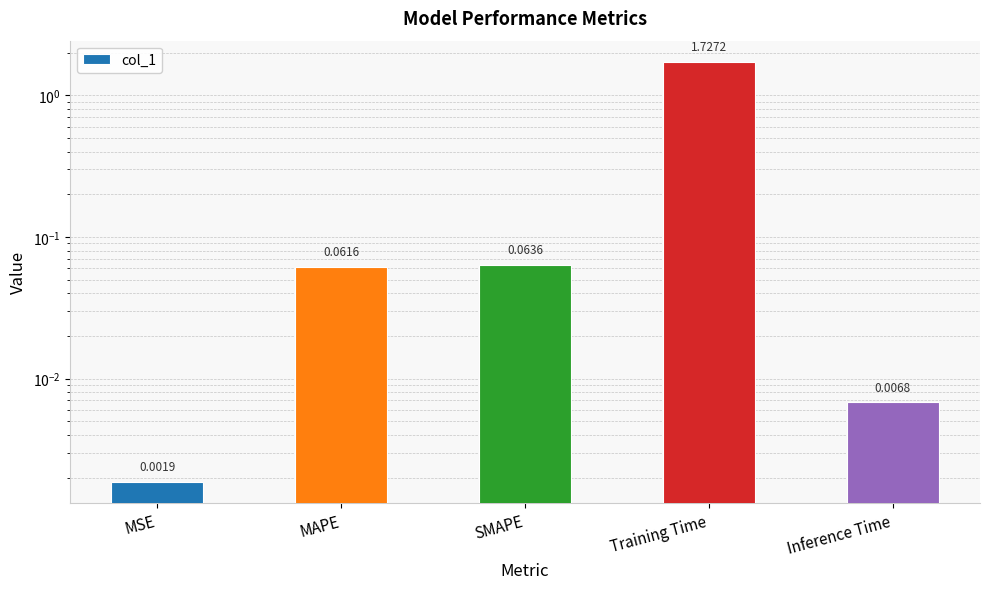

The chart shows a value of 1.7 at Training Time. True or false?

True